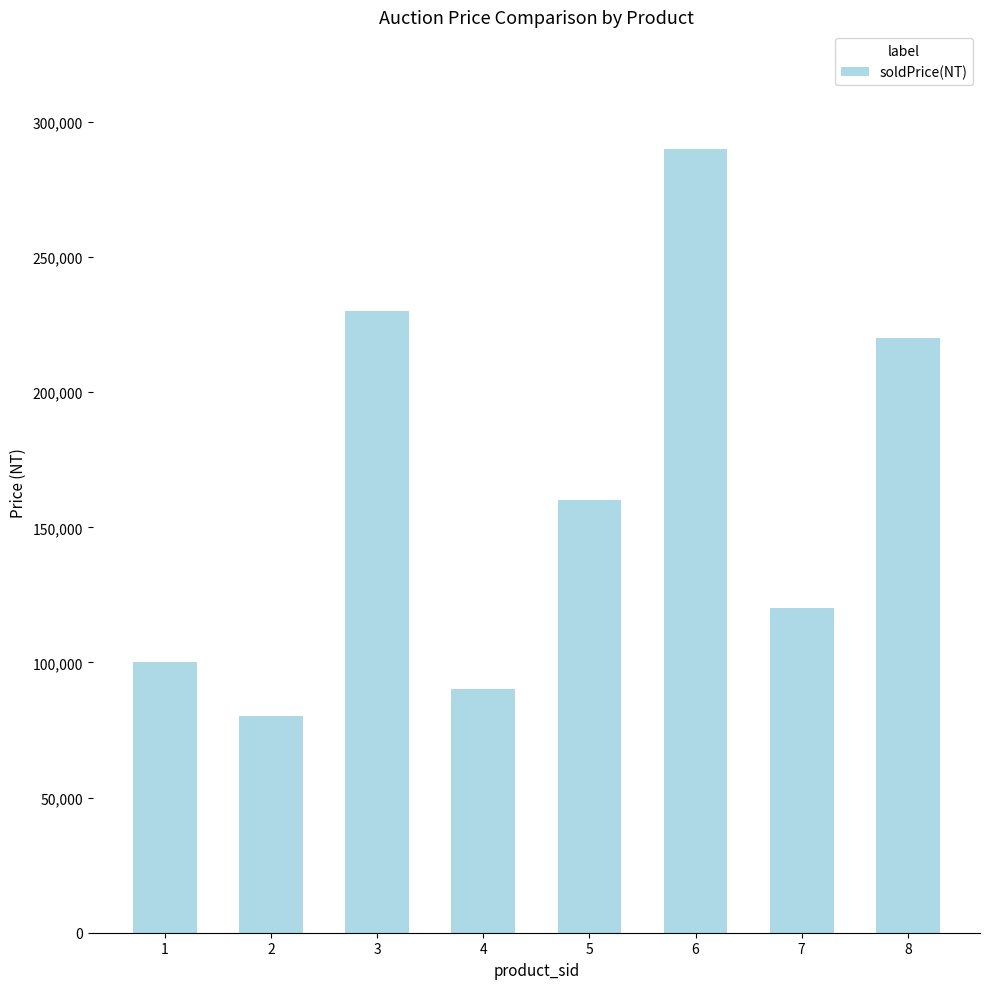

List the labels in order of value, largest first.

6, 3, 8, 5, 7, 1, 4, 2